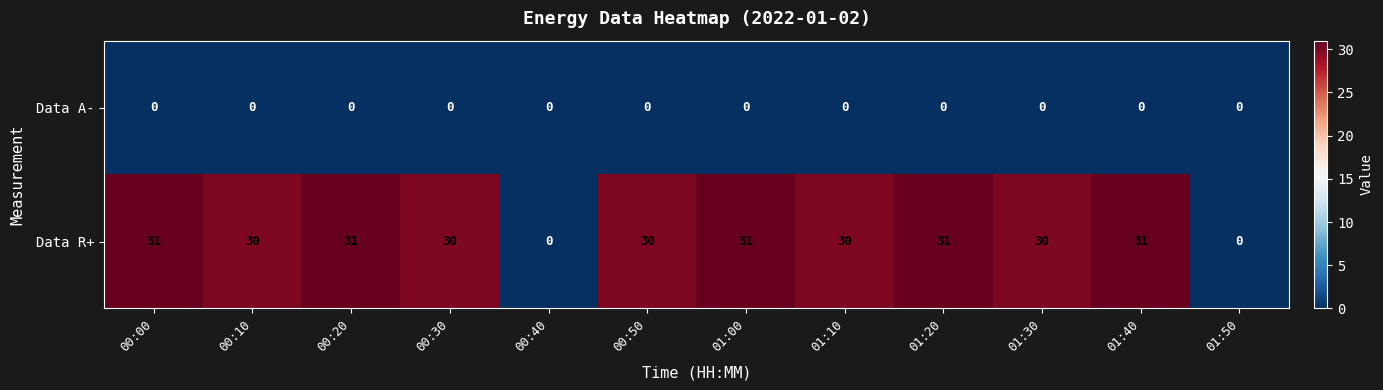

What is the highest value of the Data R+ series?

31